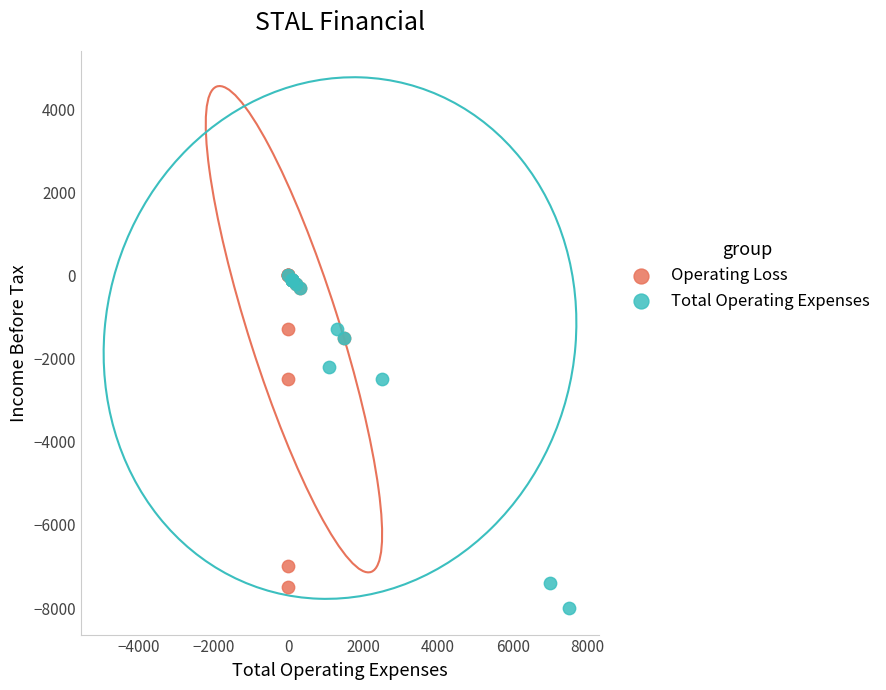

What are all the series names shown in the legend?

Operating Loss, Total Operating Expenses